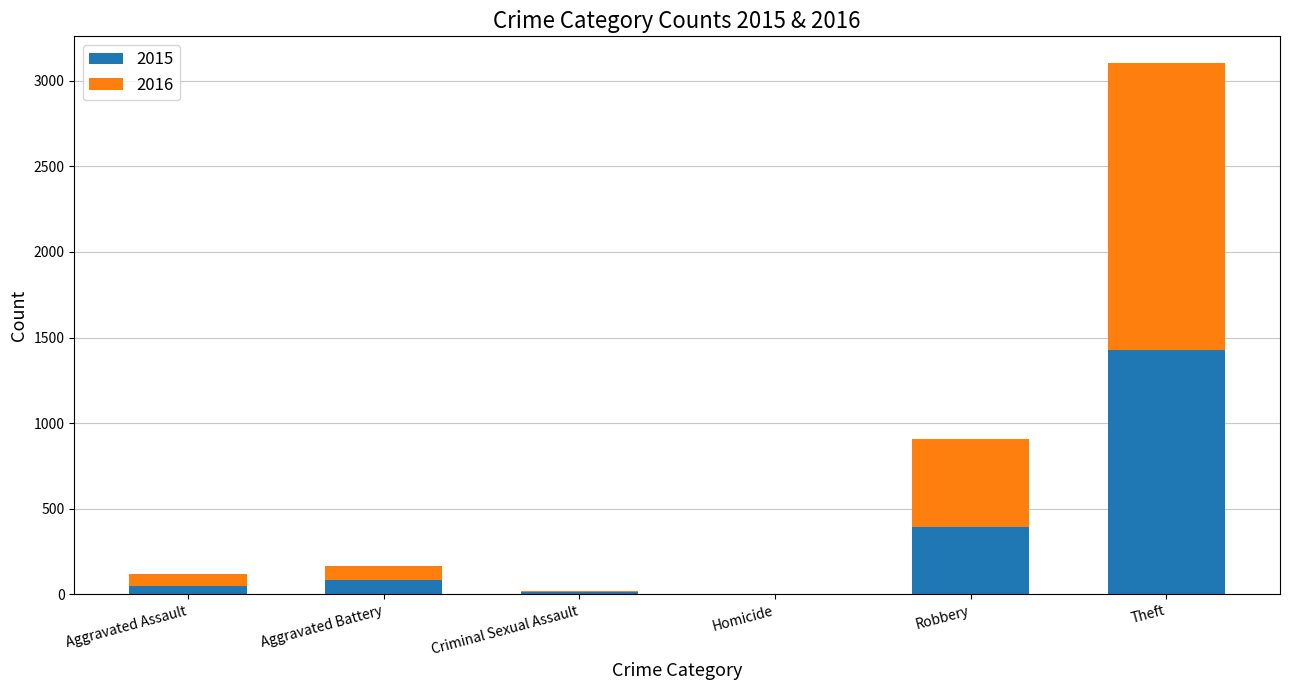

How many data points does each series have?

6